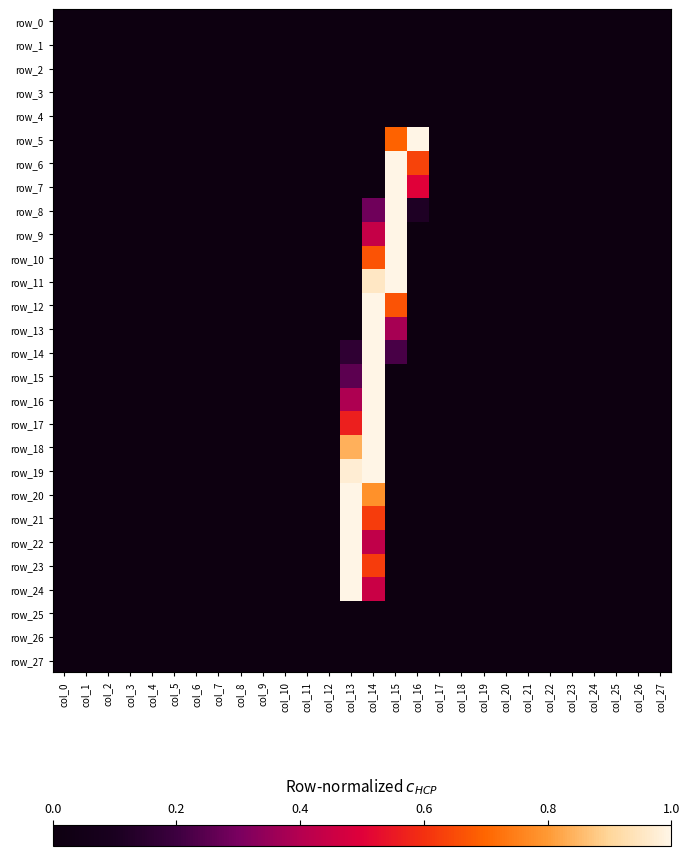

True or false: row_0 has a value of 0.0 at col_21.

True